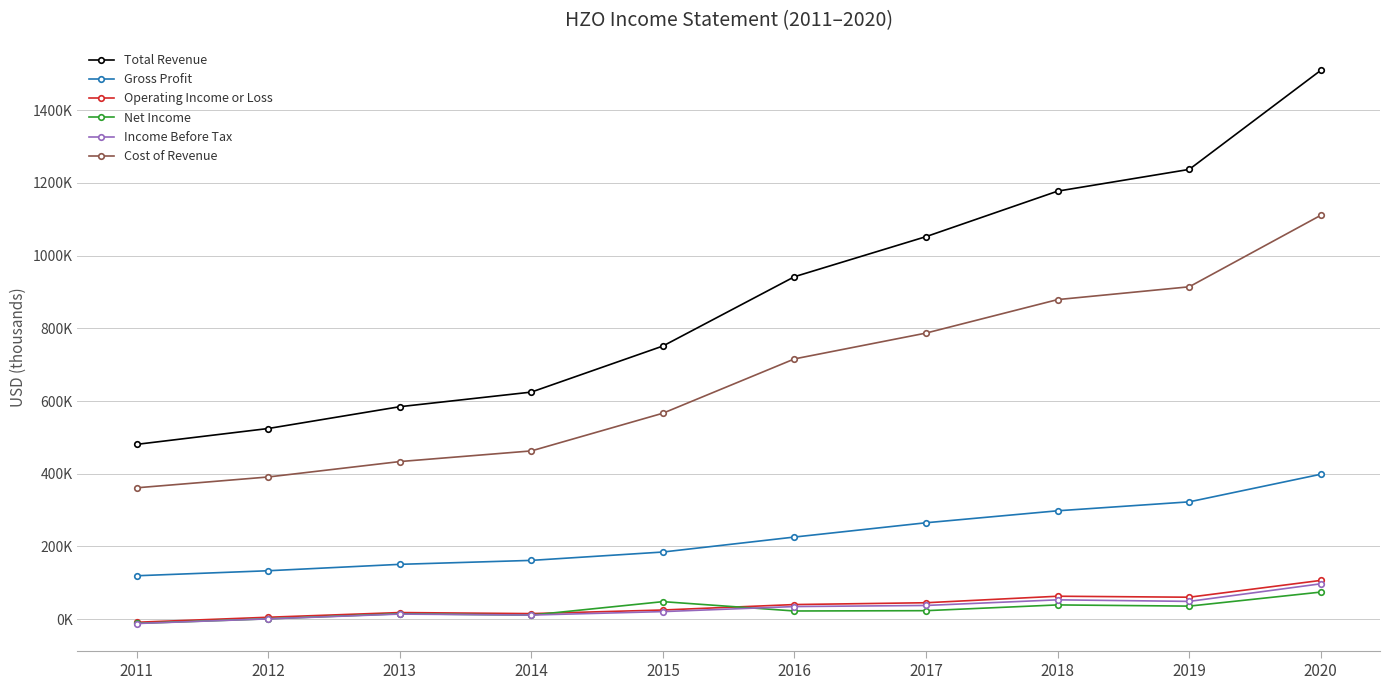

True or false: Cost of Revenue and Income Before Tax cross at least once.

False